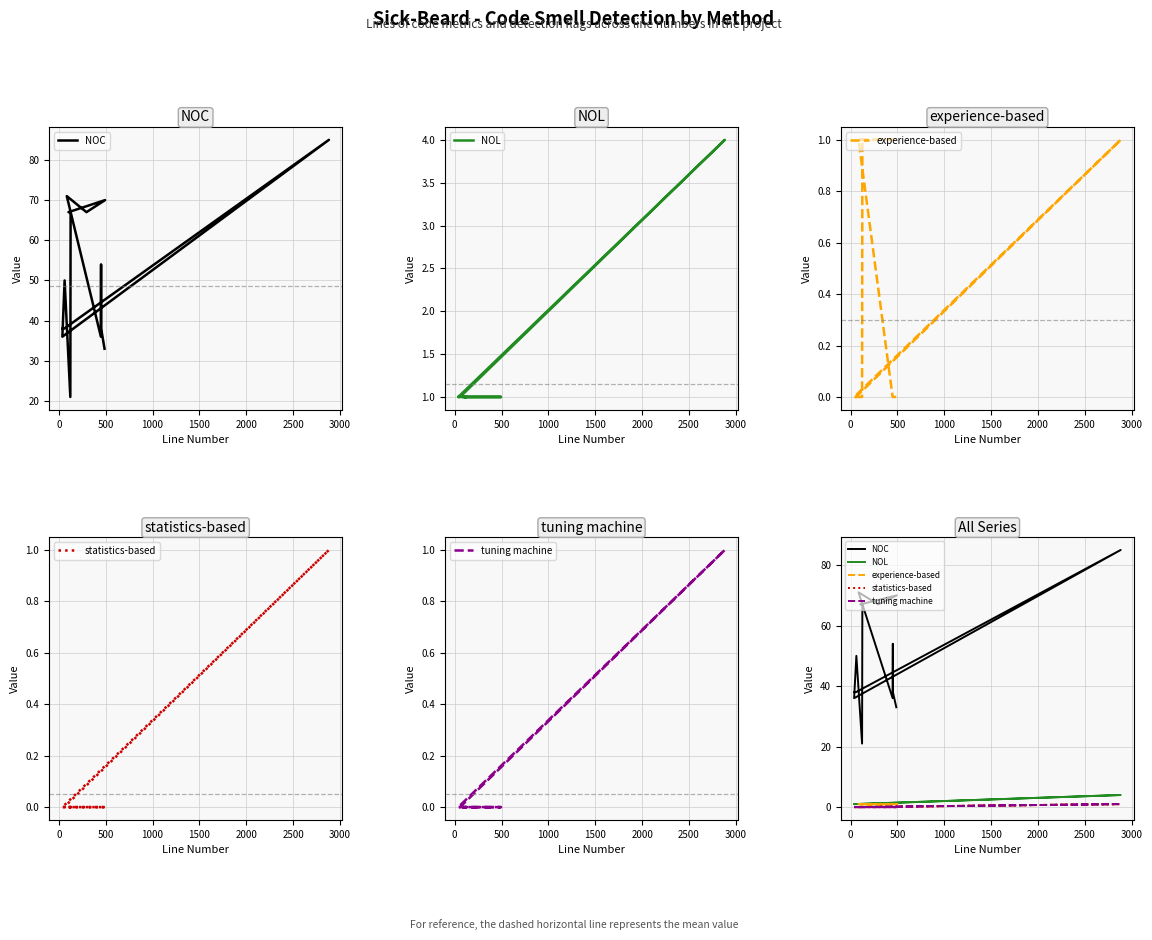

What is the average value of the NOL series?

1